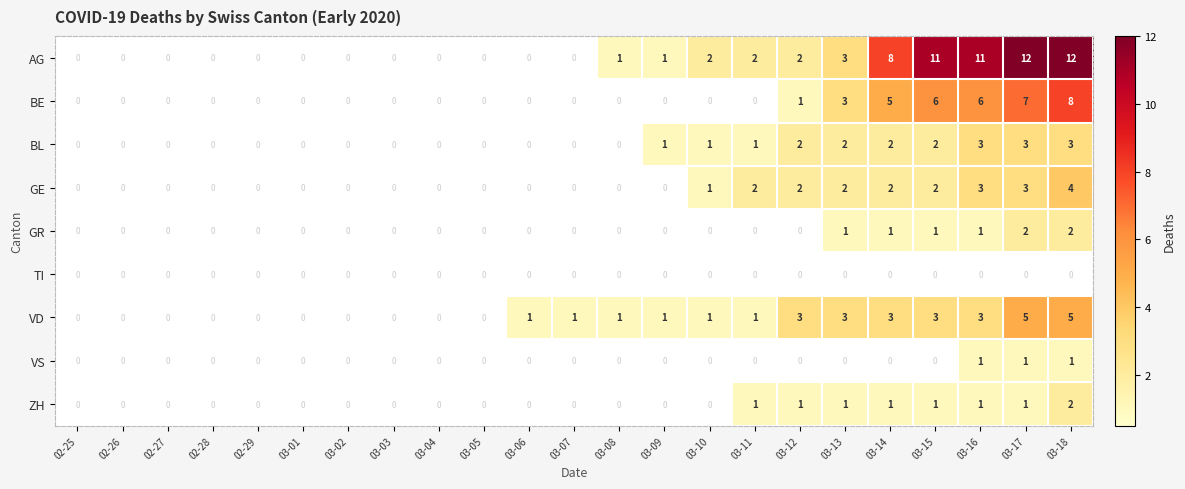

How many categories are shown in the chart?

23